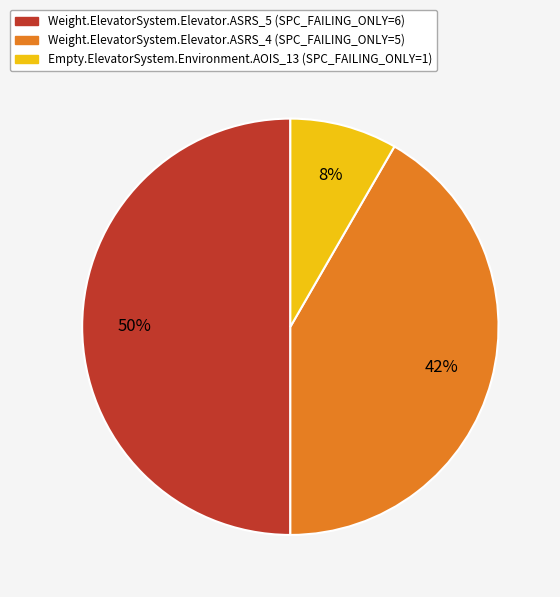

Which has a higher value, Empty.ElevatorSystem.Environment.AOIS_13 or Weight.ElevatorSystem.Elevator.ASRS_4?

Weight.ElevatorSystem.Elevator.ASRS_4